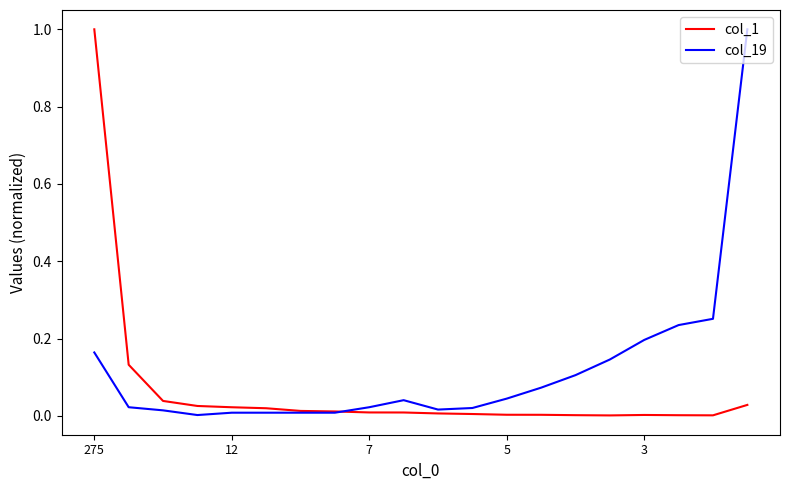

What is the highest value of the col_1 series?

1.0